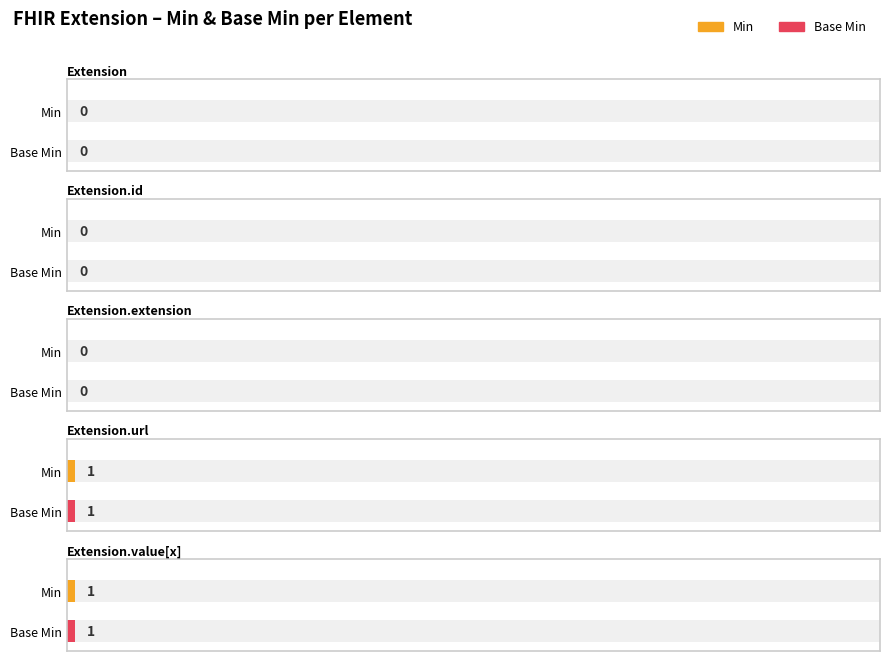

Rank the categories by Base Min value from lowest to highest.

Extension, Extension.id, Extension.extension, Extension.url, Extension.value[x]